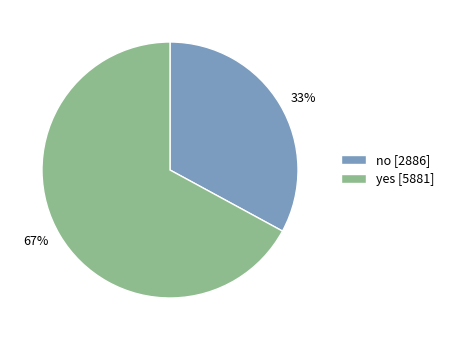

Combined, do yes and no account for over 50%?

Yes